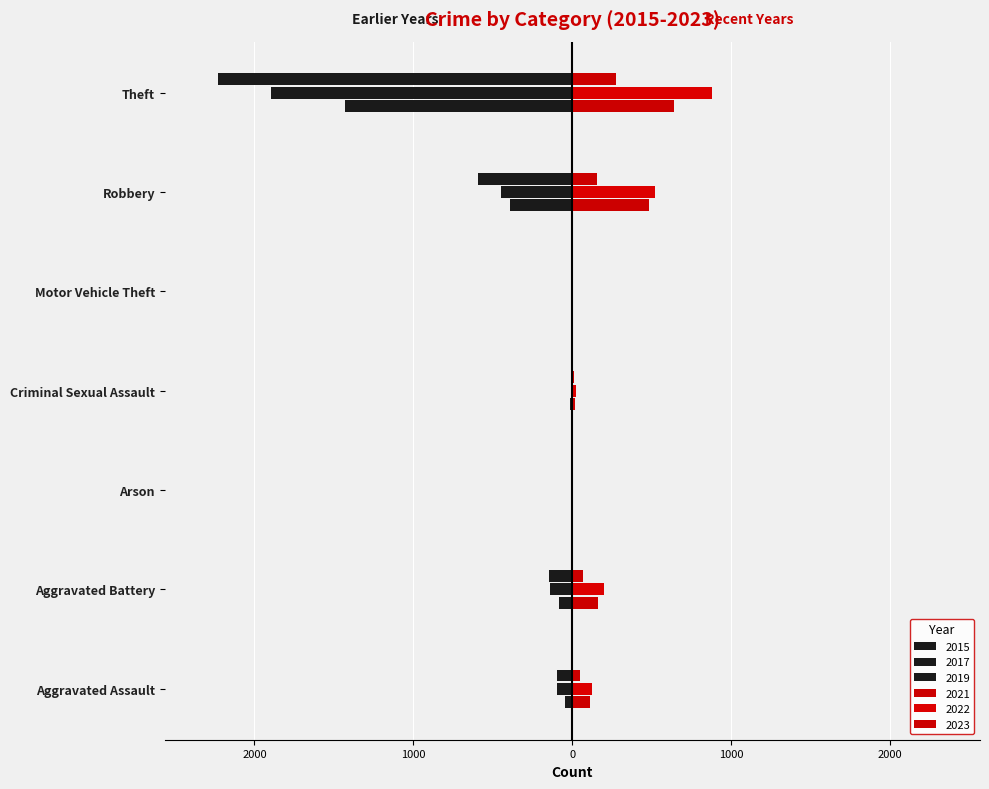

List the labels in order of 2021 value, smallest first.

Arson, Motor Vehicle Theft, Criminal Sexual Assault, Aggravated Assault, Aggravated Battery, Robbery, Theft